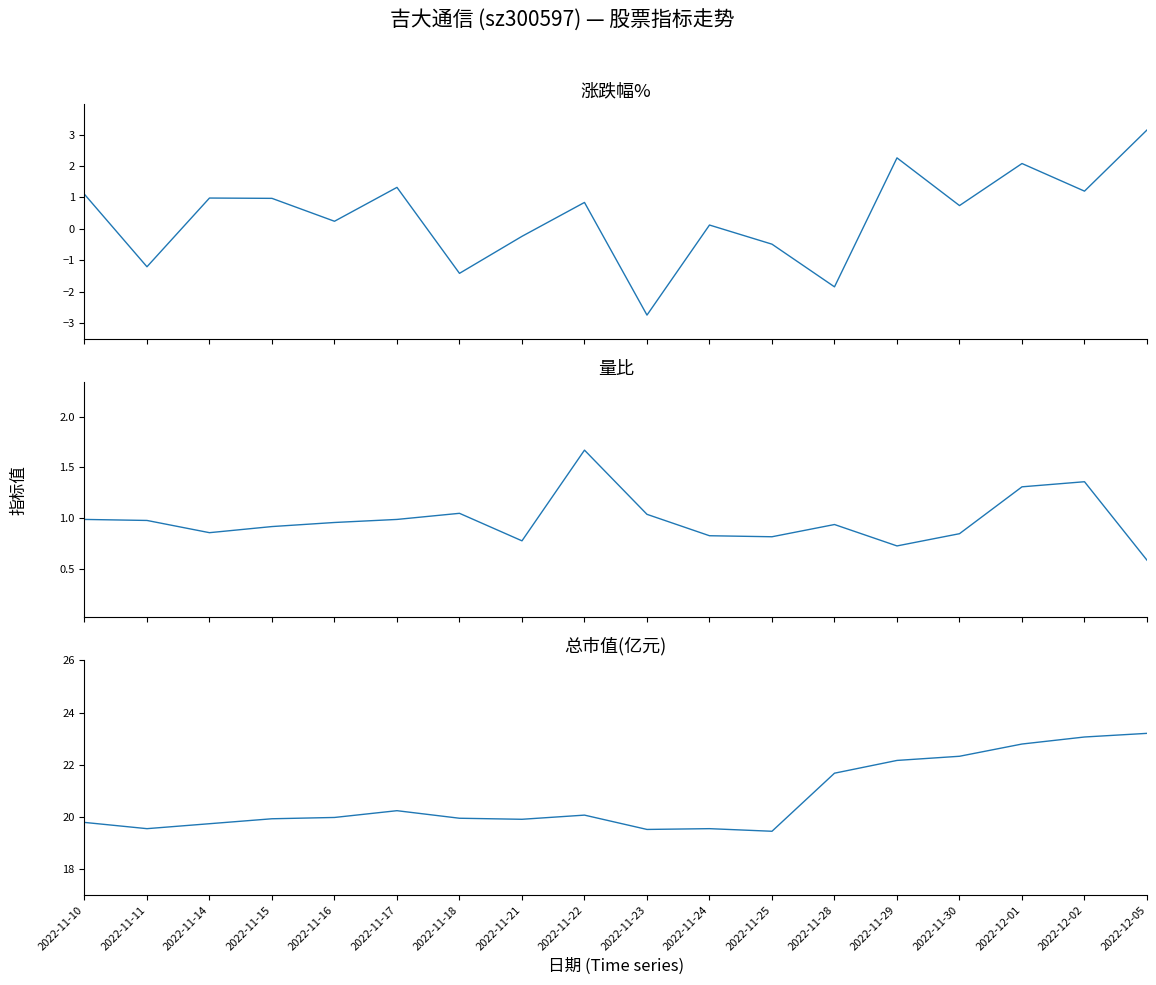

Reading left to right, what are all the values shown in this chart?

涨跌幅%: 1.1	-1.2	1.0	1.0	0.2	1.3	-1.4	-0.2	0.8	-2.8	0.1	-0.5	-1.9	2.3	0.7	2.1	1.2	3.1
量比: 1.0	1.0	0.9	0.9	1.0	1.0	1.1	0.8	1.7	1.0	0.8	0.8	0.9	0.7	0.8	1.3	1.4	0.6
总市值(亿元): 19.8	19.5	19.7	19.9	20.0	20.2	19.9	19.9	20.1	19.5	19.5	19.4	21.7	22.2	22.3	22.8	23.1	23.2